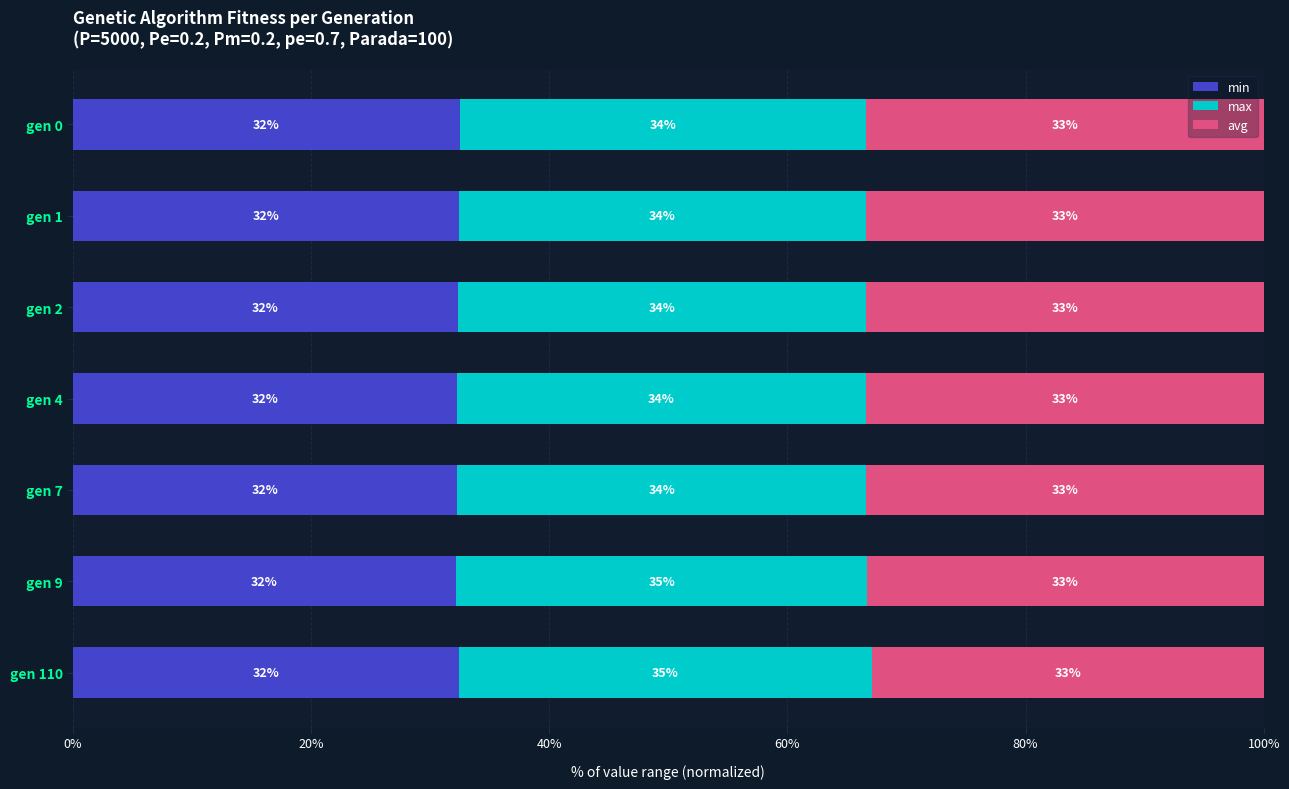

What is the highest value of the min series?

32.5